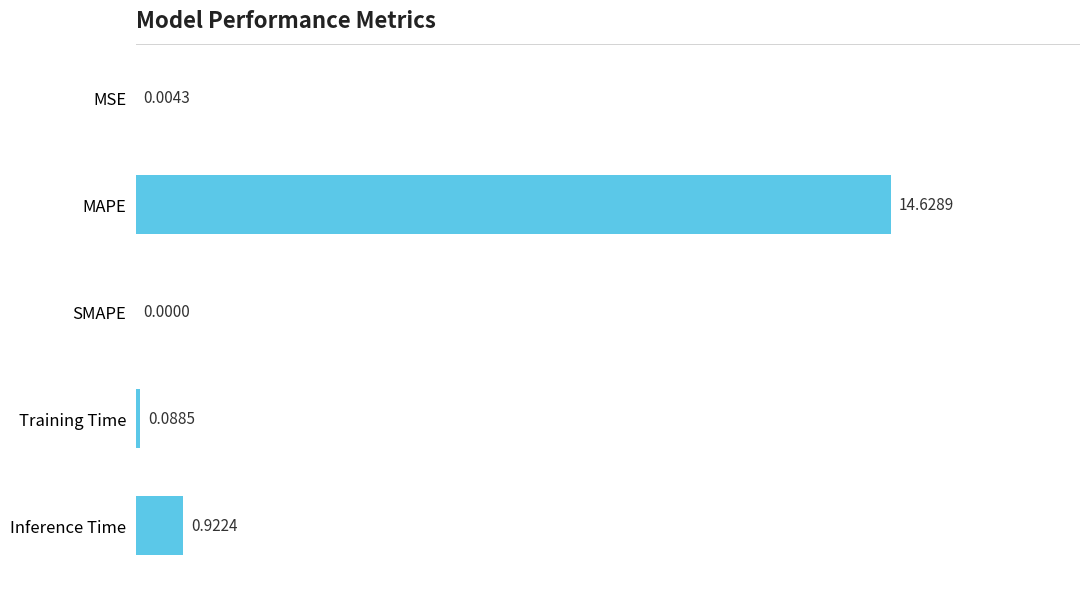

Are the bars horizontal?

Yes